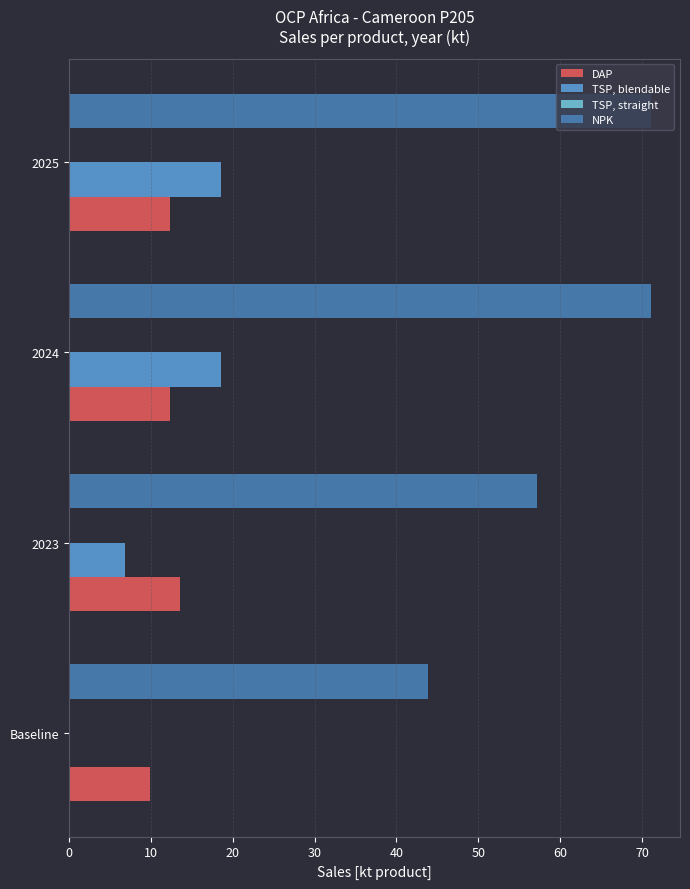

What is the sum of the TSP, blendable values at 2024 and Baseline?

18.5